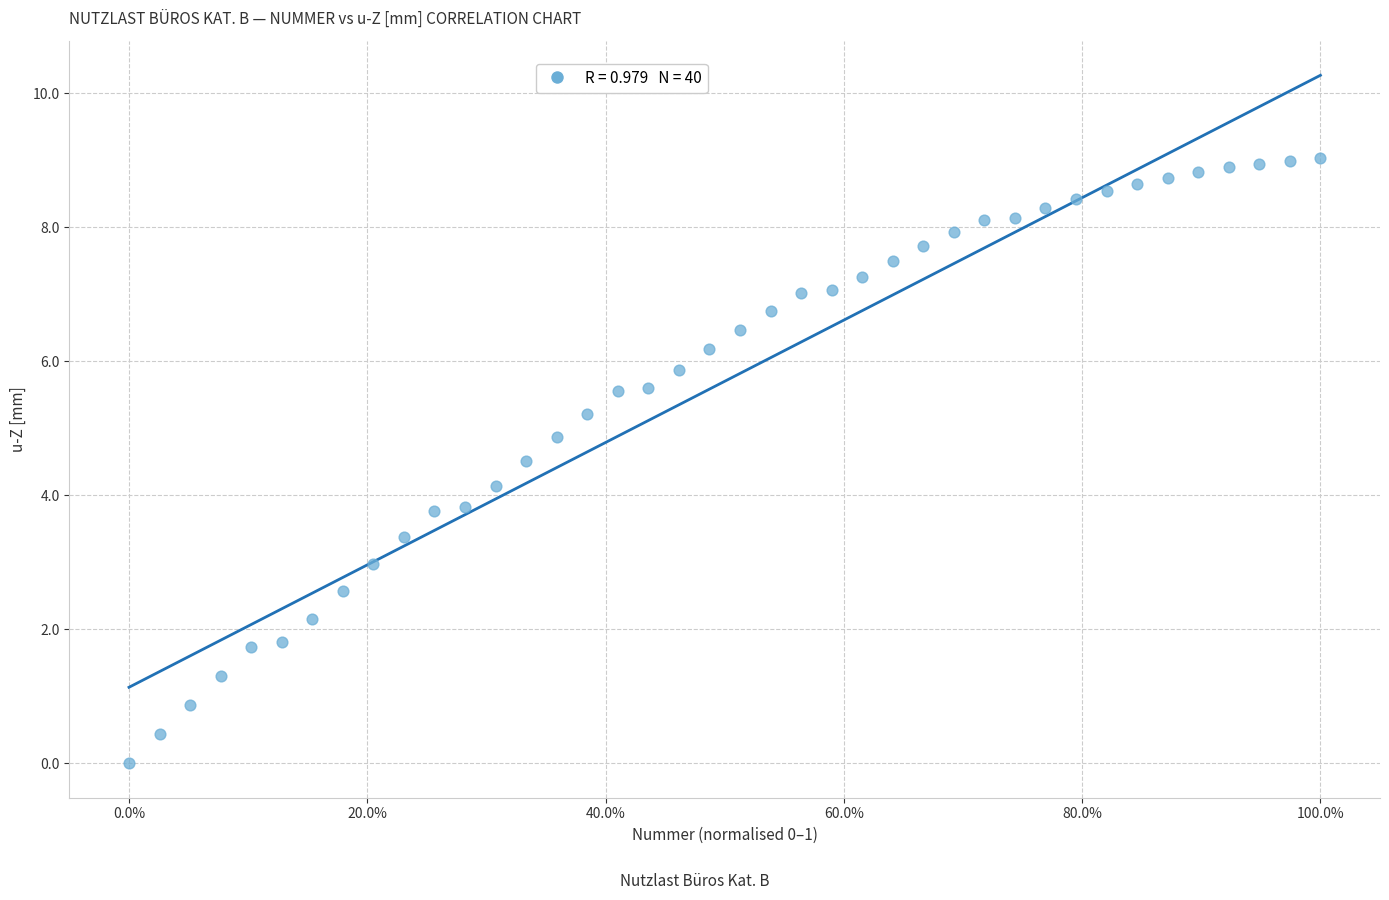

What is the range of Y values (max minus min)?

9.0